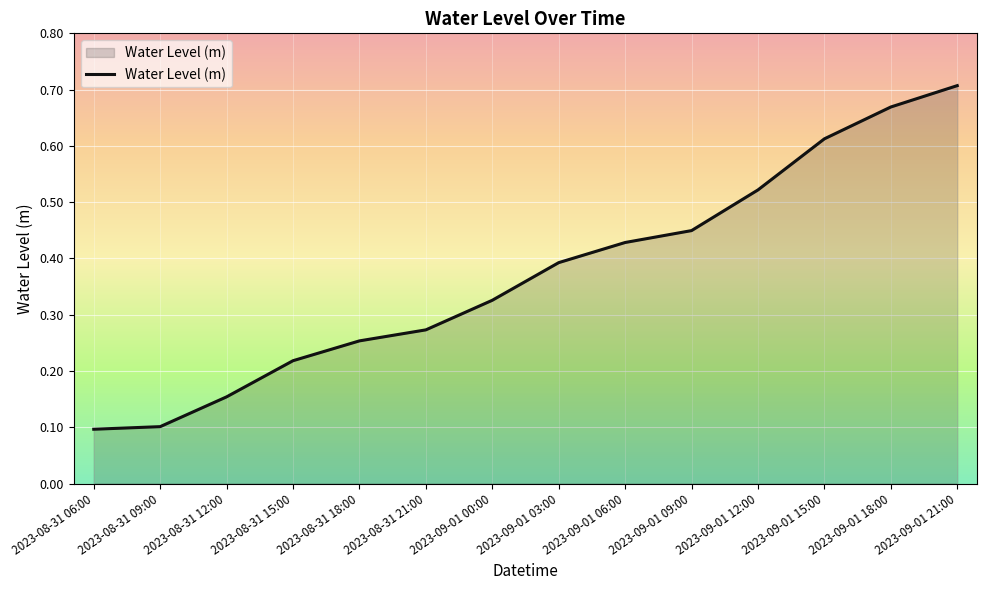

What is the change in value from 2023-08-31 21:00 to 2023-09-01 03:00?

+0.1